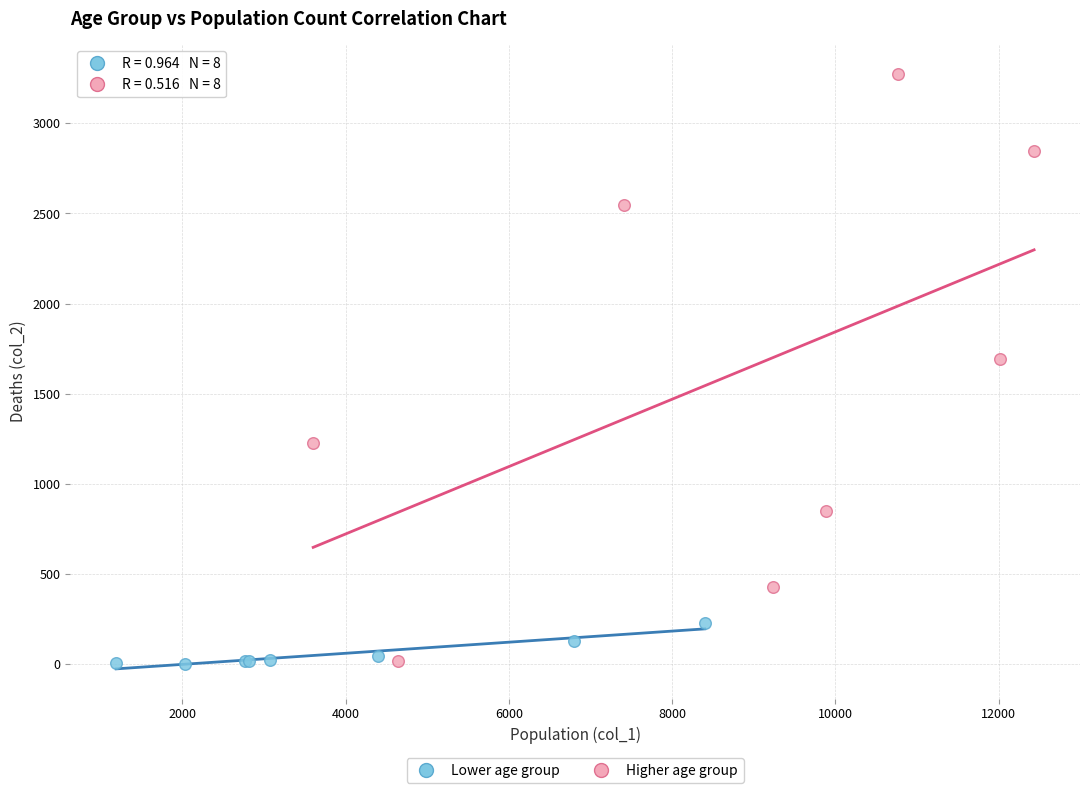

Which series has the widest spread of Y values?

Higher age group